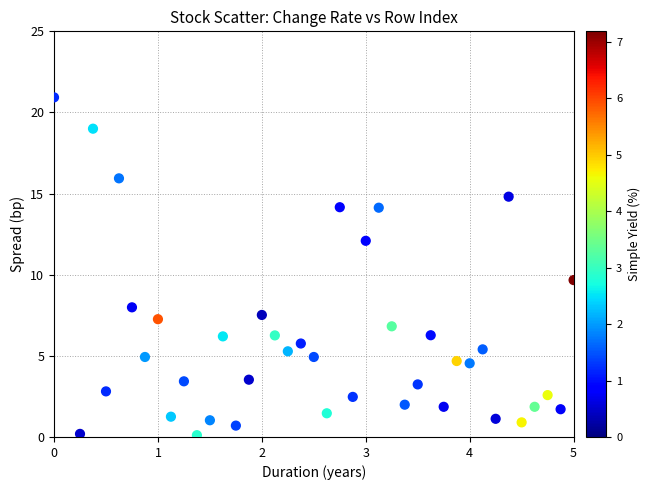

What Y value in the scatter plot is closest to 10?

9.7